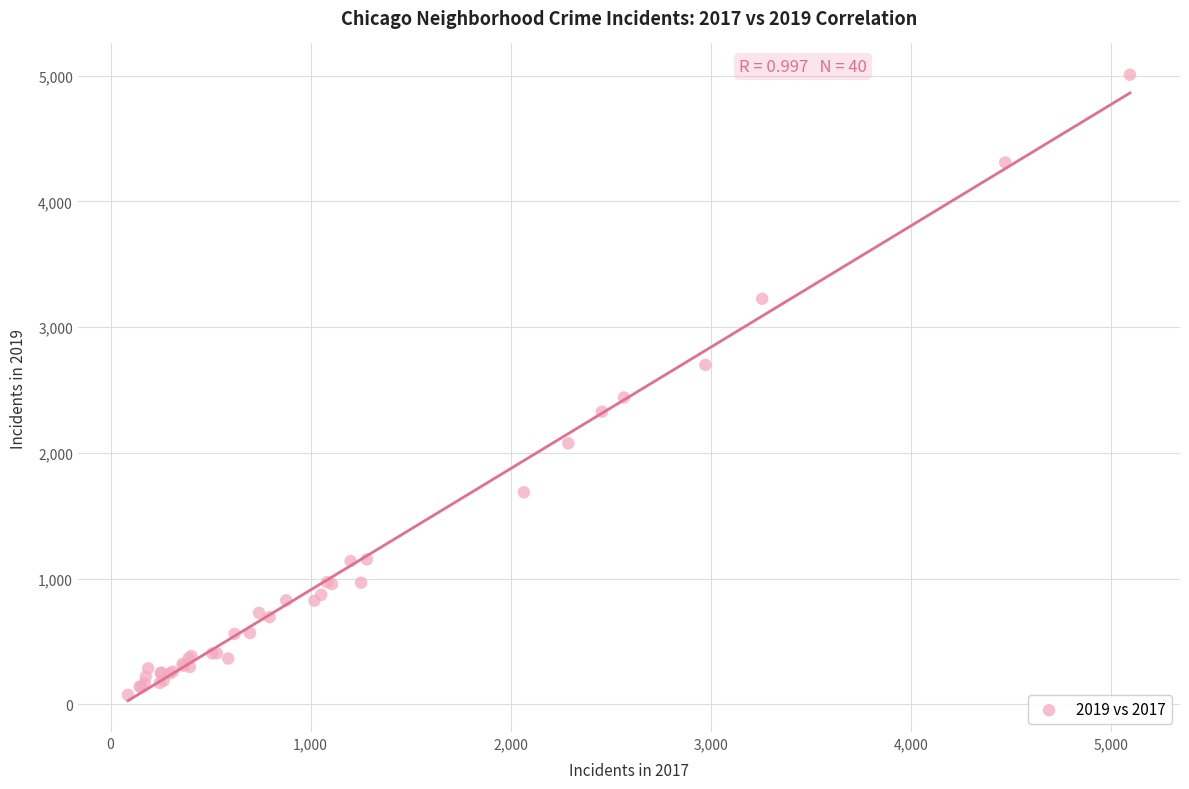

What Y value in the scatter plot is closest to 2542?

2441